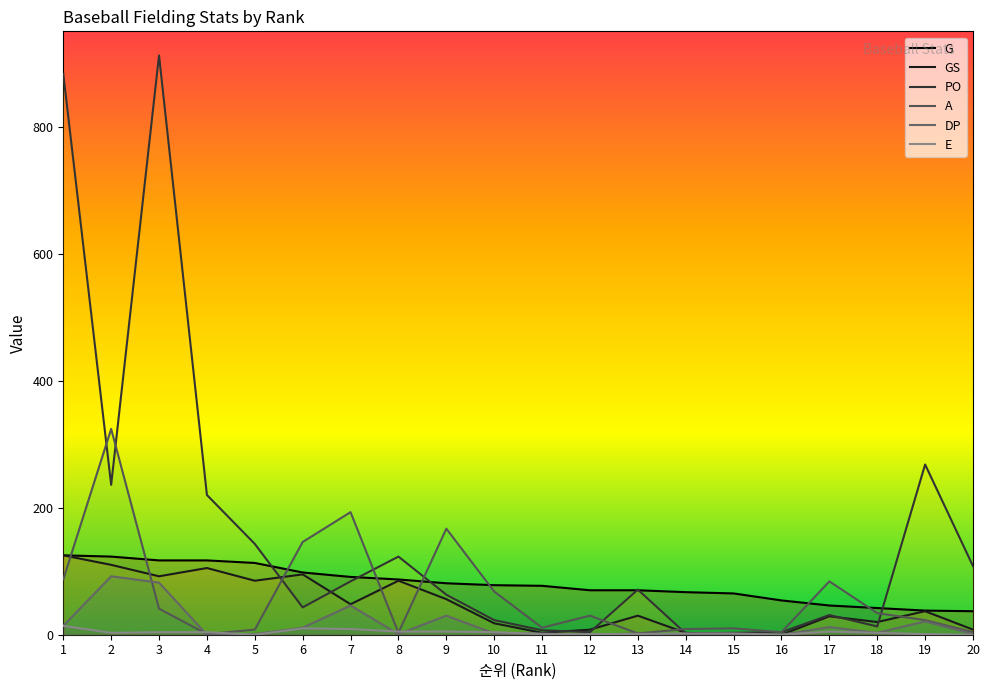

What is the value of the A point at the 5th from the left?

8